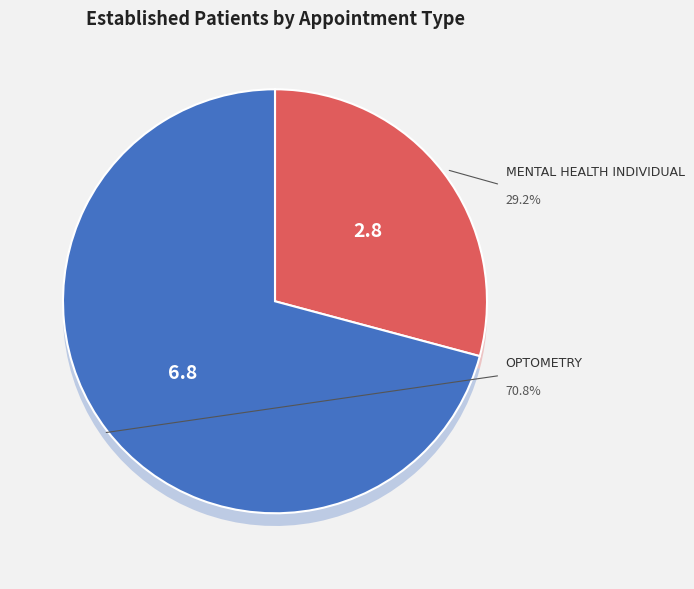

What is the largest slice in the pie chart?

OPTOMETRY